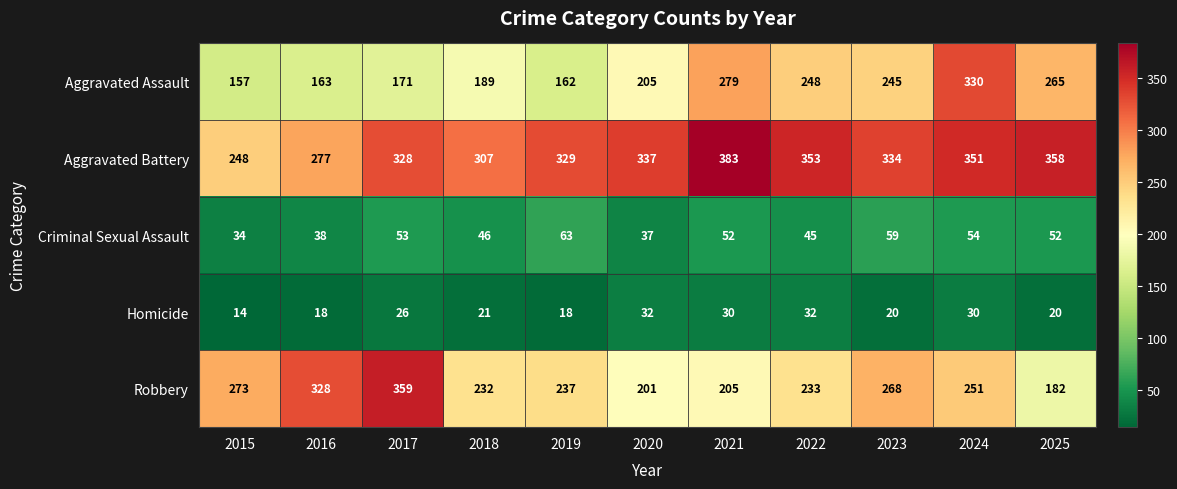

At which label does Aggravated Battery first exceed 334?

2020